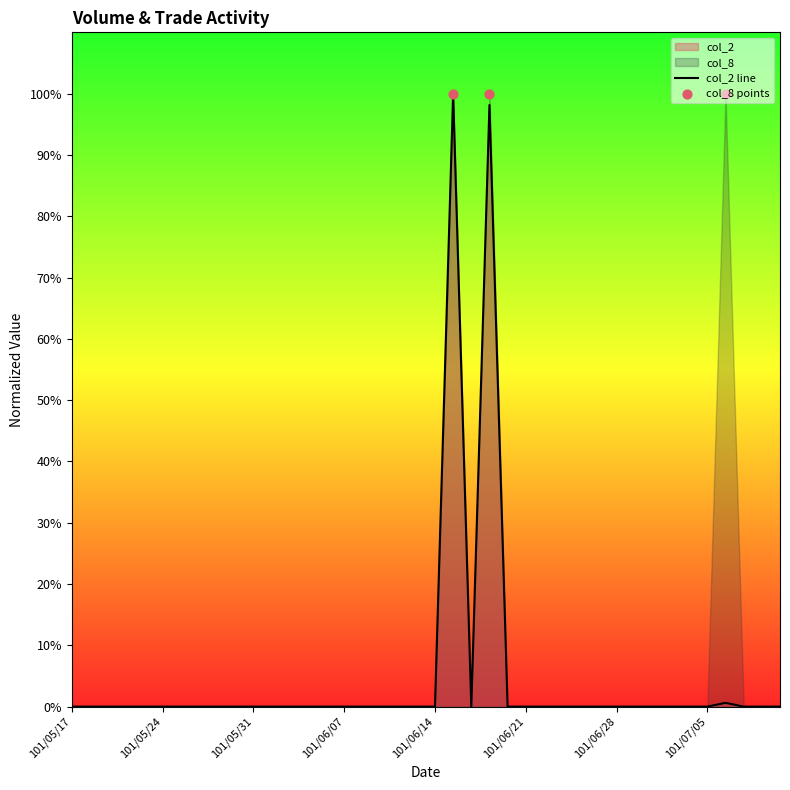

Between 101/07/09 and 101/06/26, which is larger?

101/07/09